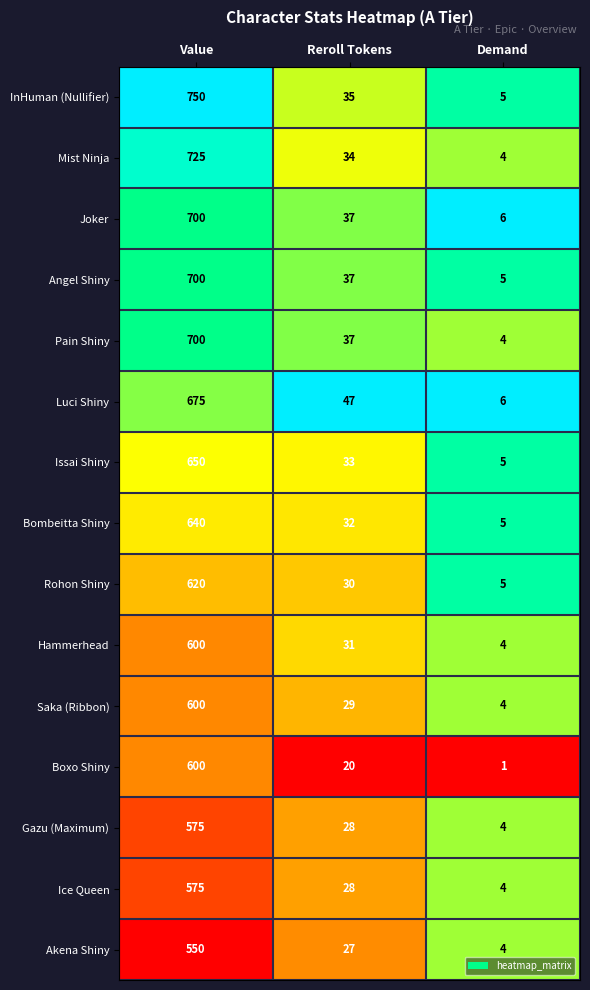

What is the total value across all series at Reroll Tokens?

485